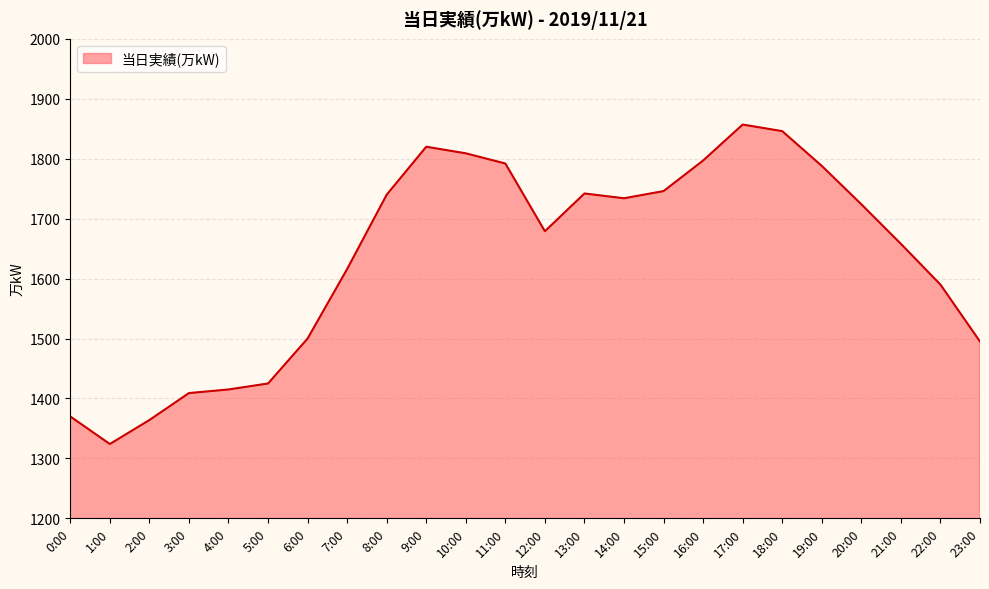

What position from the left is 17:00?

18